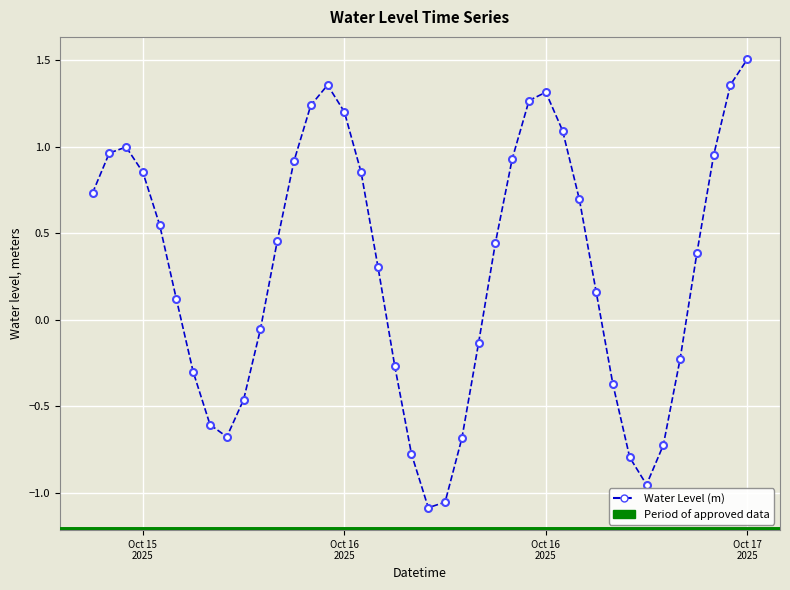

What is the greatest value displayed?

1.5